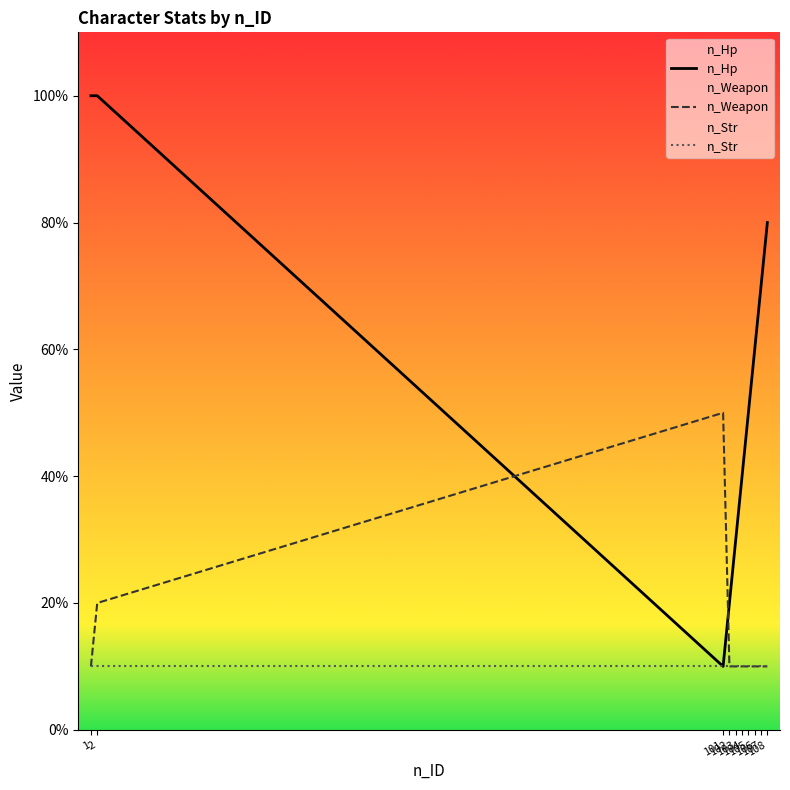

True or false: n_Hp and n_Str intersect in this chart.

False